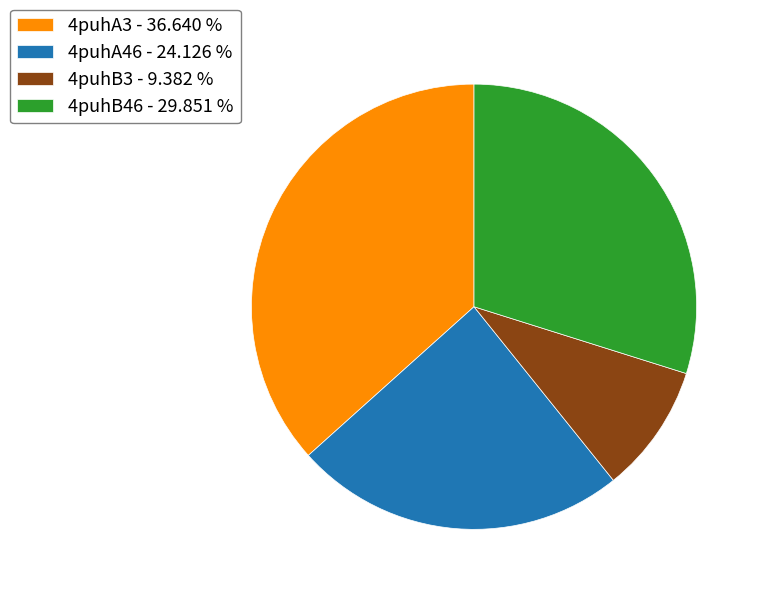

Combined, do 4puhA46 - 24.126 % and 4puhA3 - 36.640 % account for over 50%?

Yes